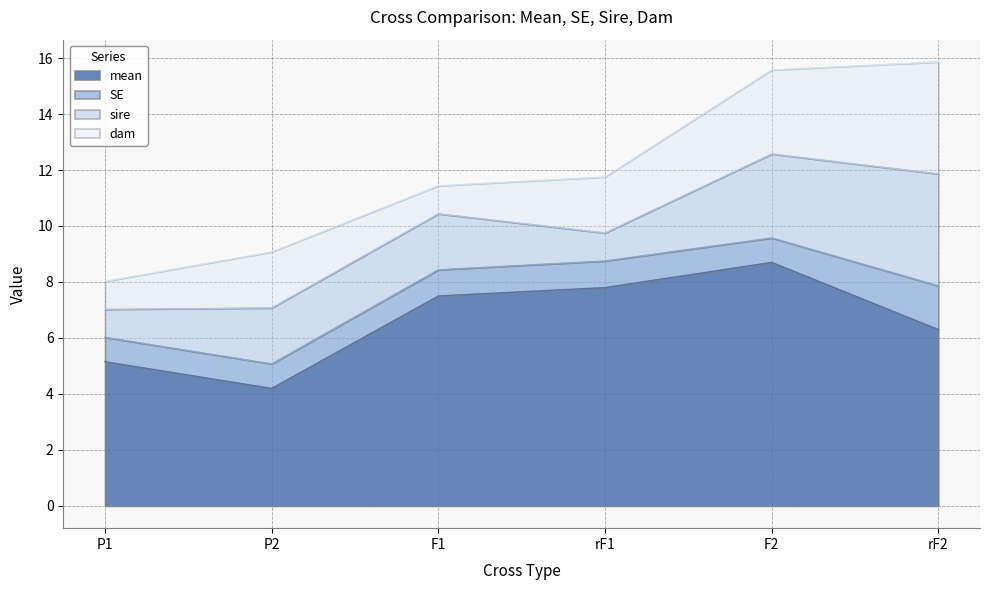

Is the value of SE at rF2 greater than the value of mean at P2?

No